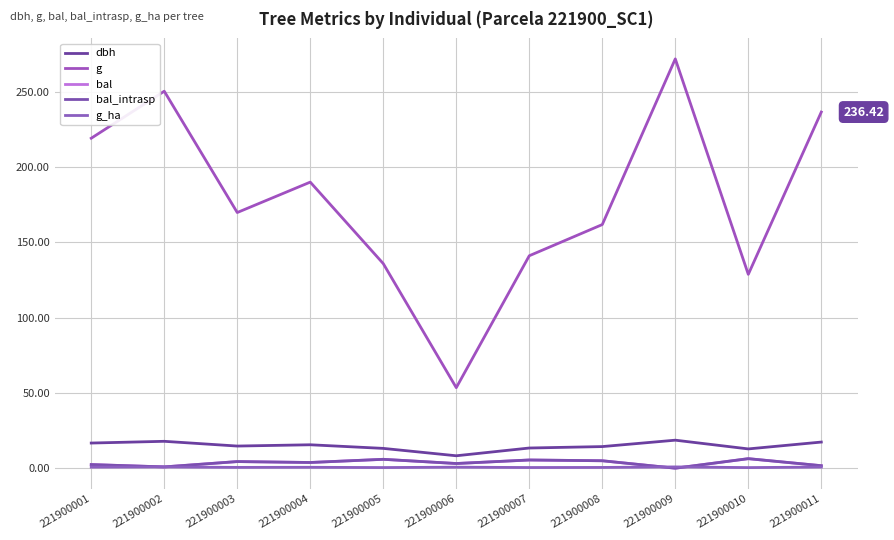

Which series has the largest range (max minus min)?

g